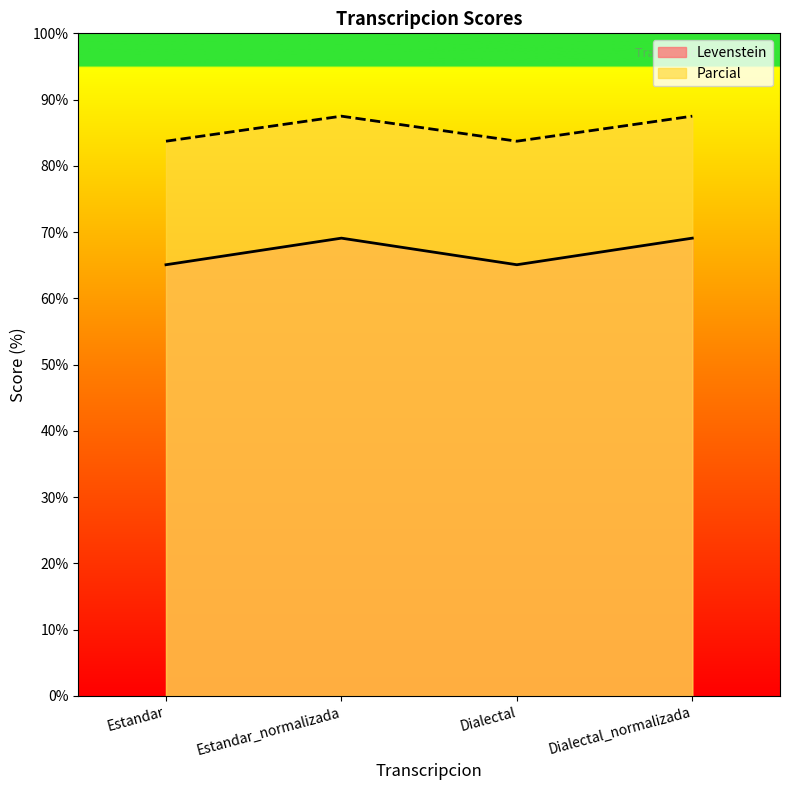

What is the difference between the highest and lowest values at Dialectal?

18.6